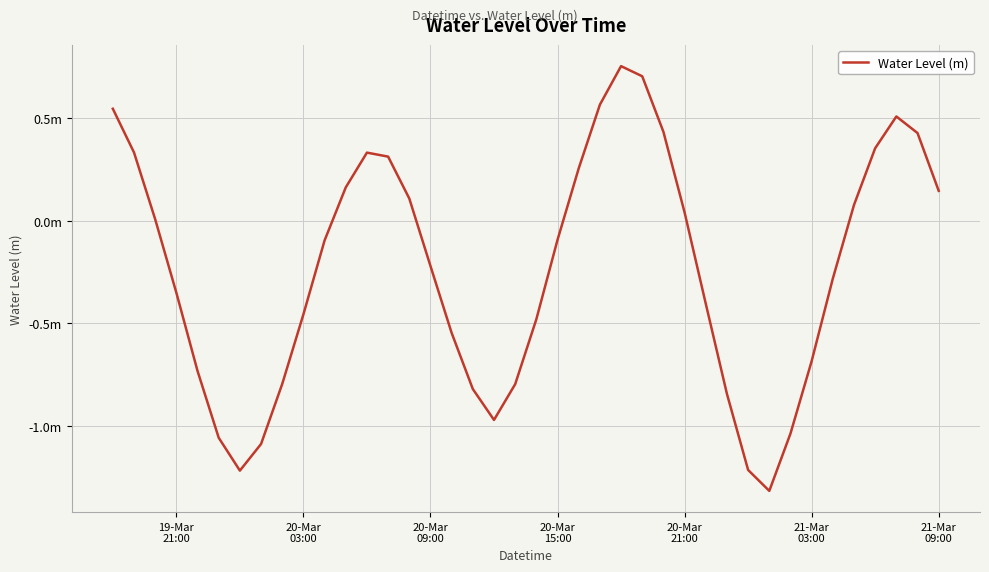

Does the chart display data point markers on the line(s)?

No